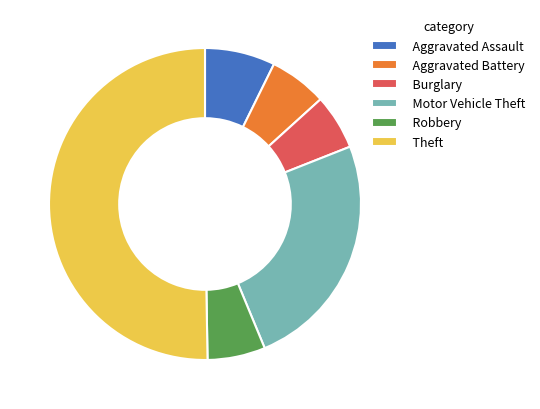

Which slice represents more than half of the pie?

Theft